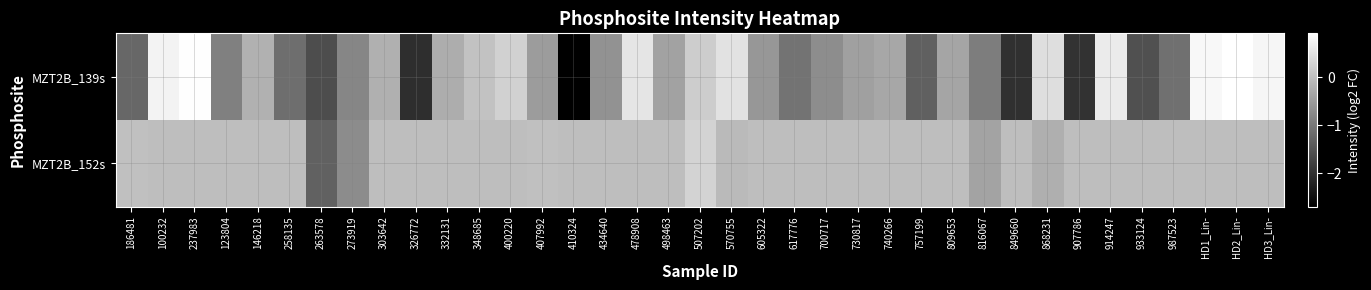

At how many categories does at least one series exceed 0?

14